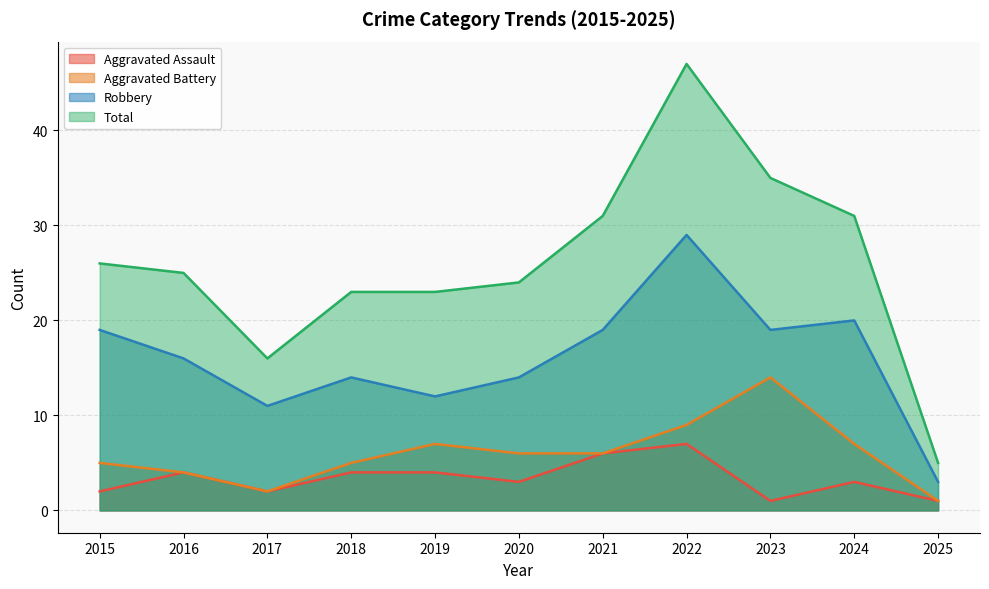

The Robbery series shows 11 at 2021. True or false?

False